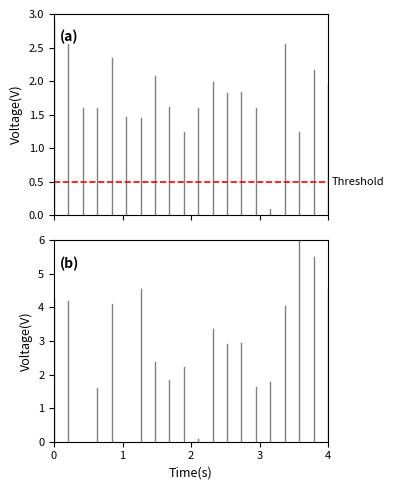

The Threshold series shows 0.7 at 1. True or false?

False